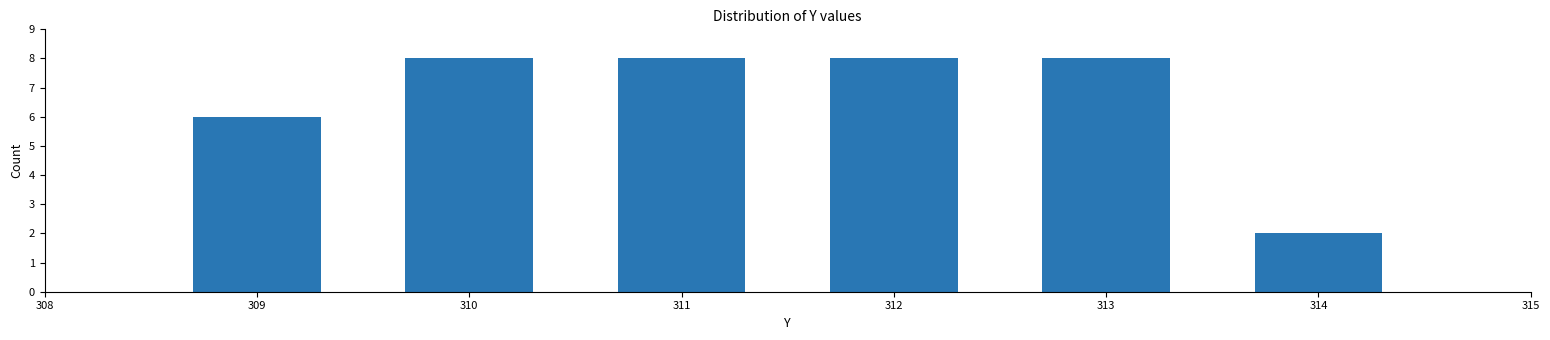

Reading right to left, list all the values displayed in this chart.

314=2	313=8	312=8	311=8	310=8	309=6